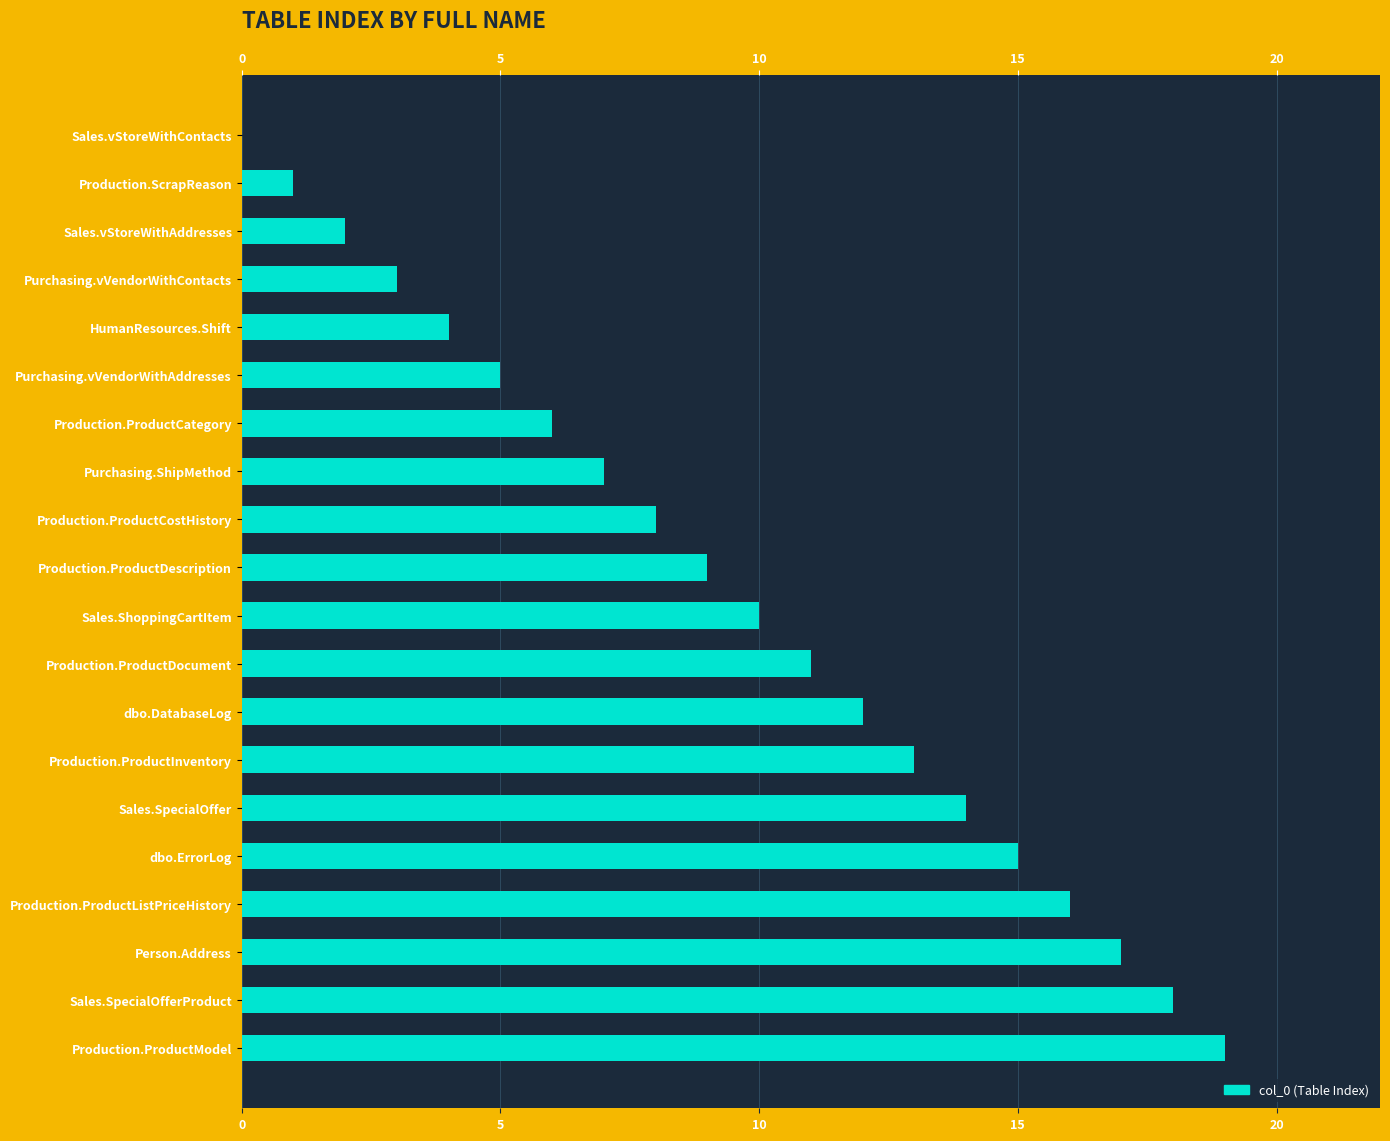

Are the bars grouped side by side (vs. stacked)?

No